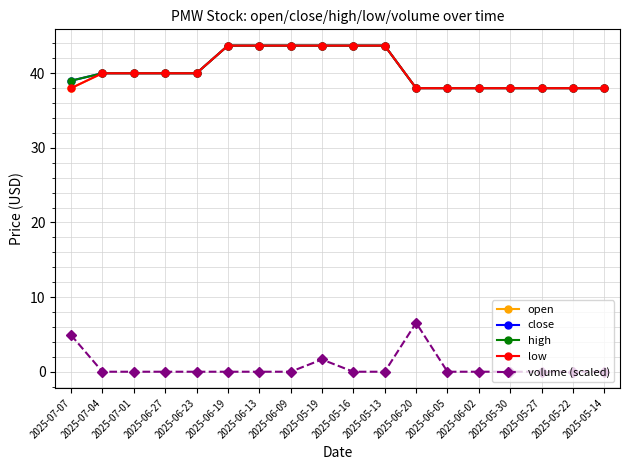

Which series has the largest total across all categories?

close